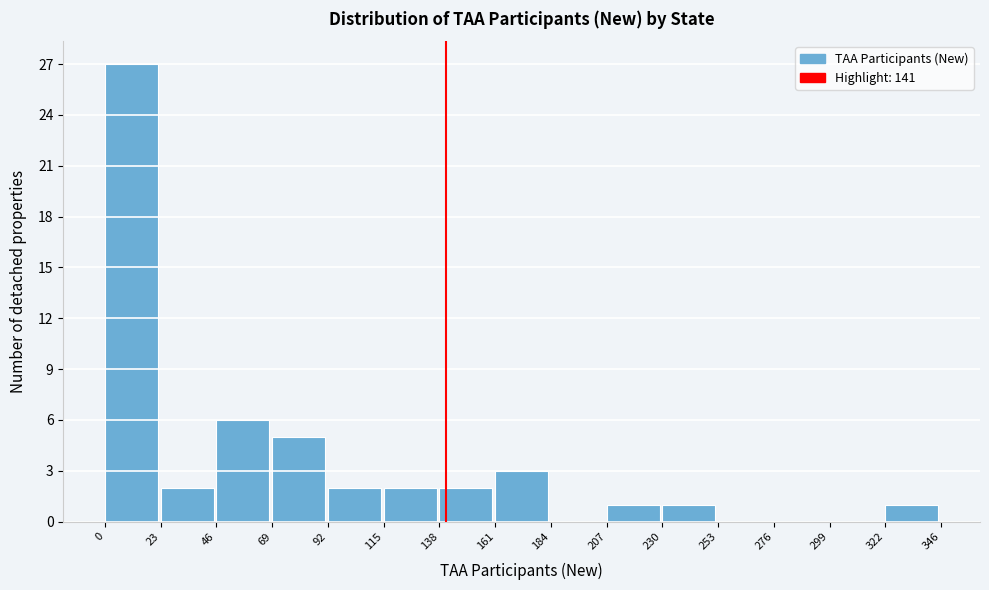

Over which range of the x-axis is the bar tallest?

0 to 23